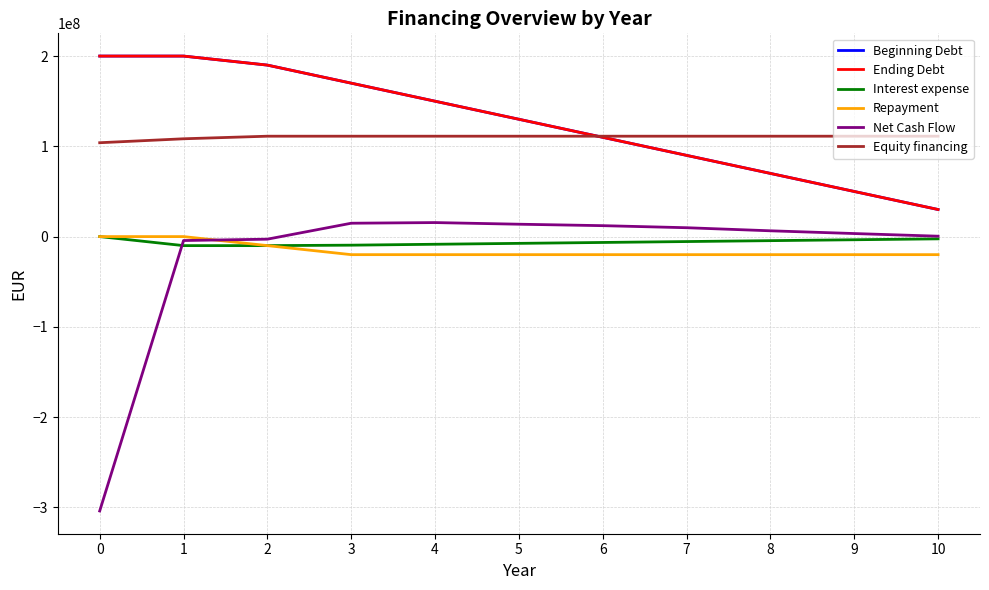

What is the spread (max minus min) of values at 0?

504000000.0